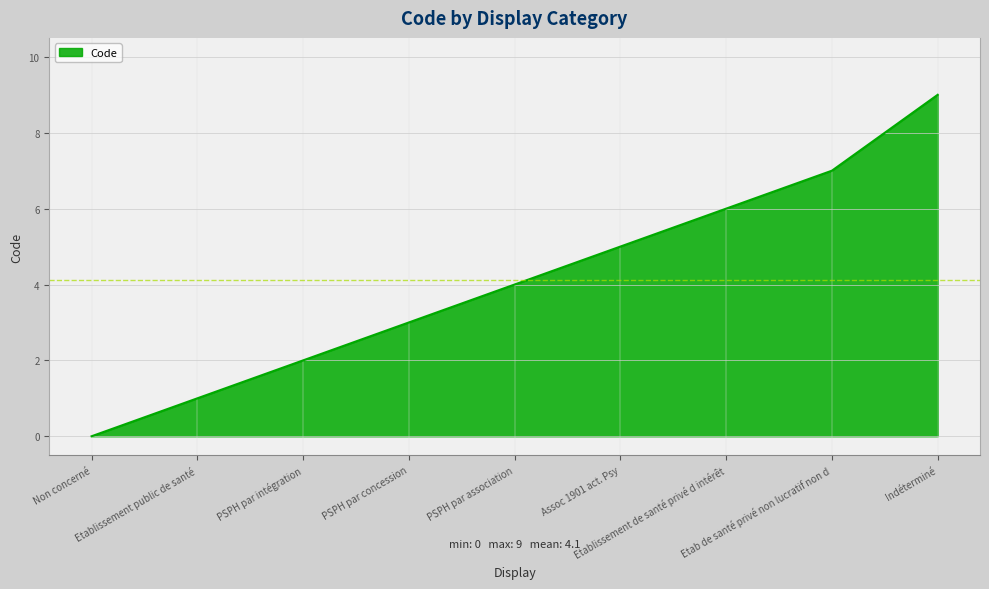

Which category has the lowest value across all series?

Non concerné